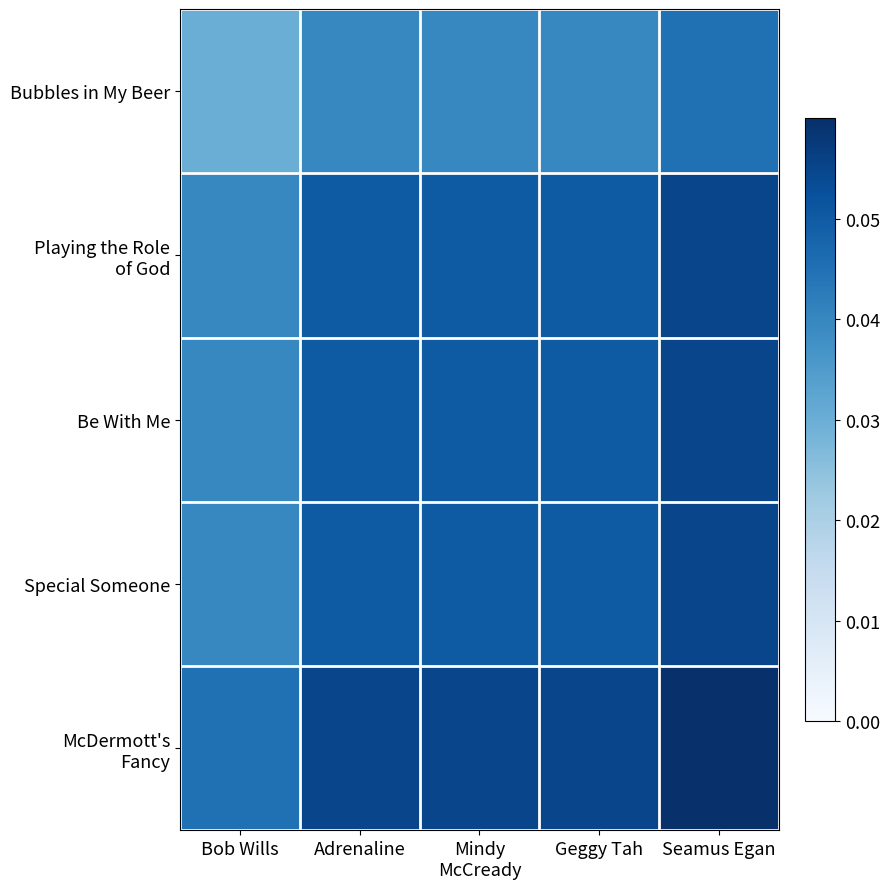

At Seamus Egan, list the series in order from smallest to largest.

Bubbles in My Beer, Be With Me, Special Someone, Playing the Role of God, McDermott's Fancy